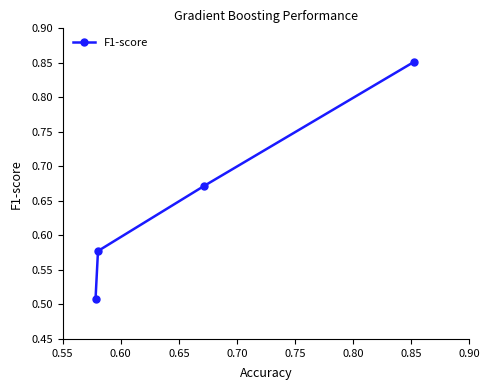

Count the values in the range 0 to 1.

4